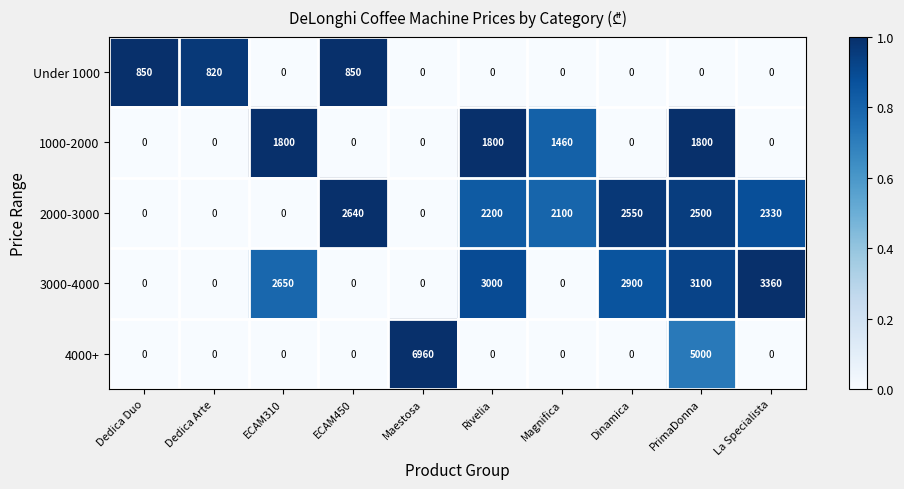

Which series has the largest total across all categories?

3000-4000